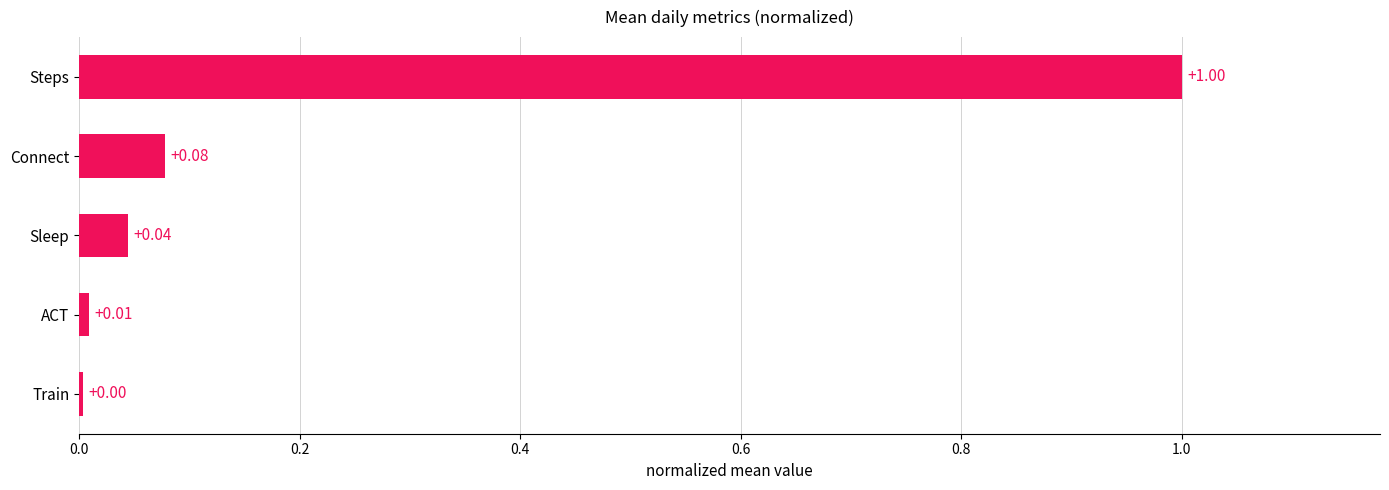

Rank the categories by value from highest to lowest.

Steps, Connect, Sleep, ACT, Train